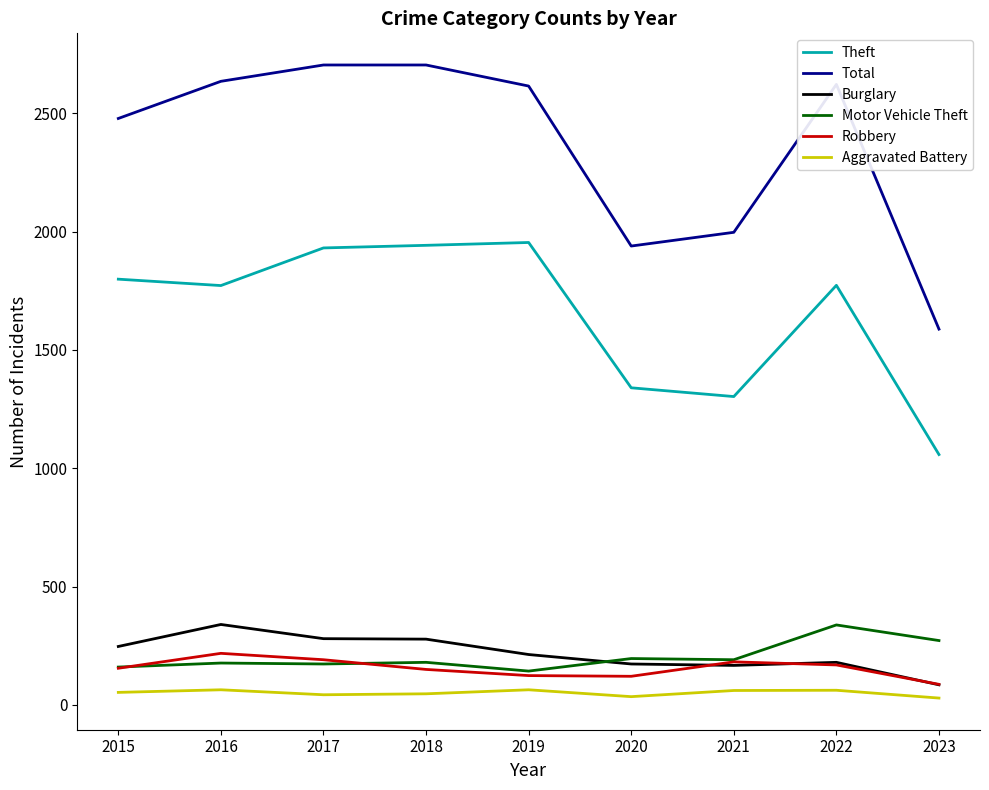

What are all the series names shown in the legend?

Theft, Total, Burglary, Motor Vehicle Theft, Robbery, Aggravated Battery